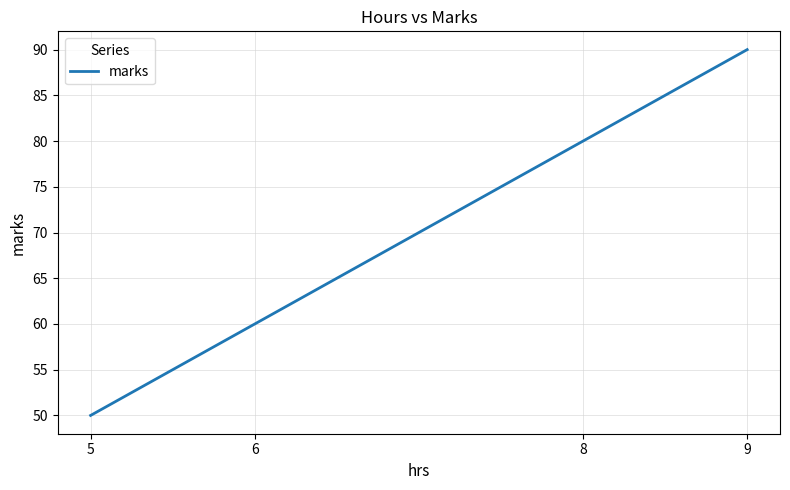

How many lines are shown in the chart?

1